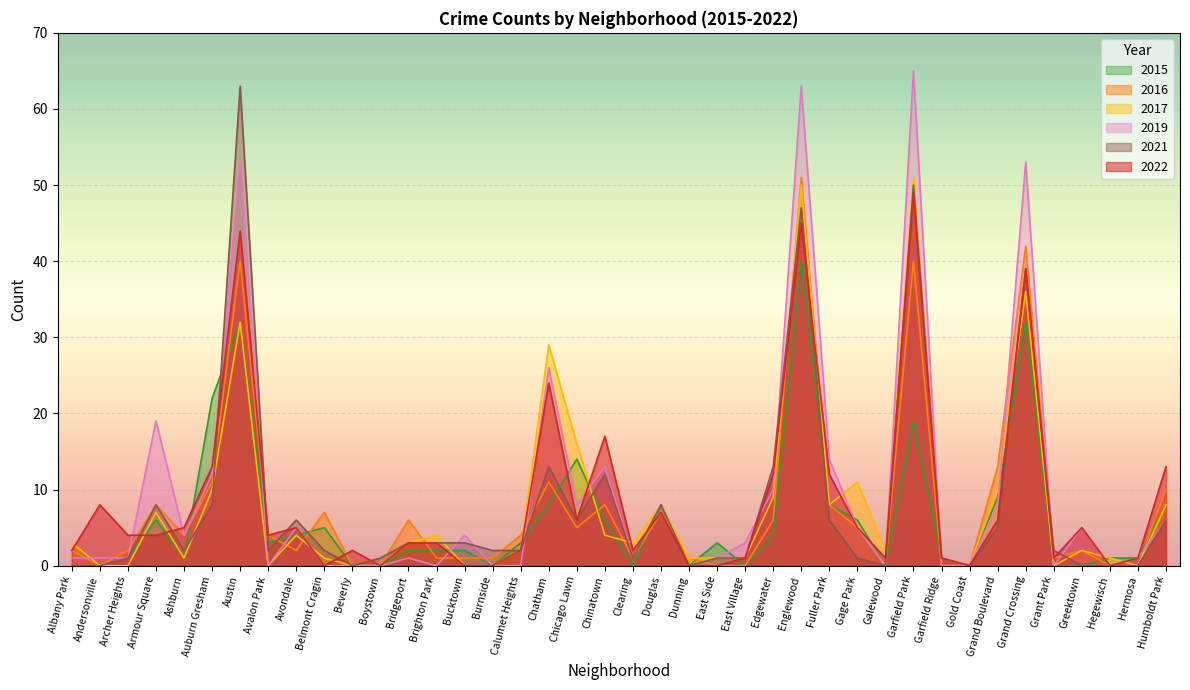

What position from the left is Belmont Cragin?

10